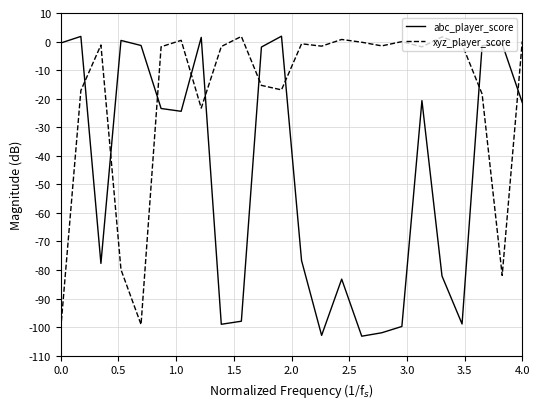

Which series has the largest total across all categories?

xyz_player_score